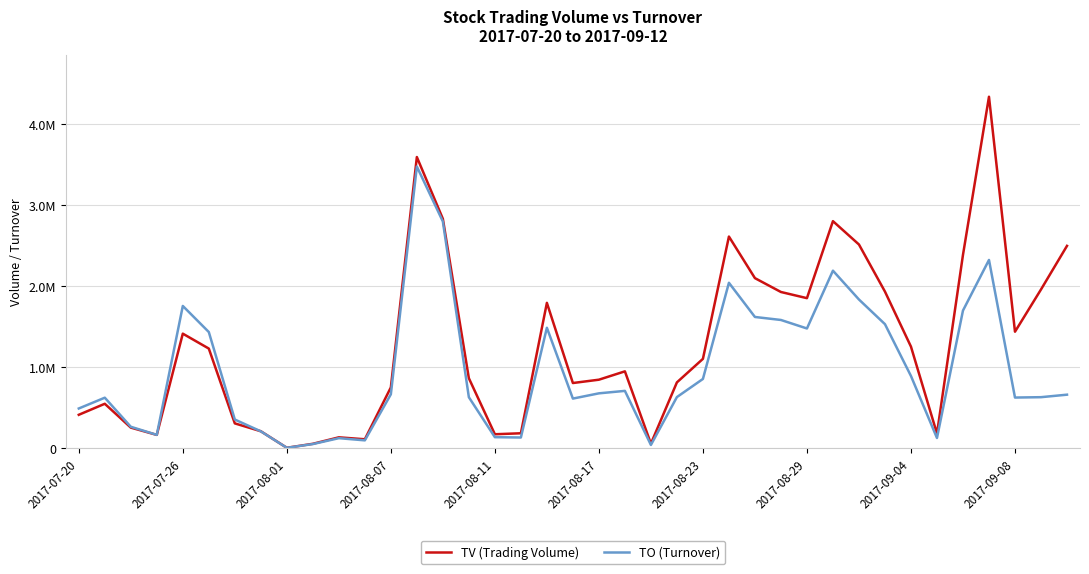

How many times do TO (Turnover) and TV (Trading Volume) cross each other?

1